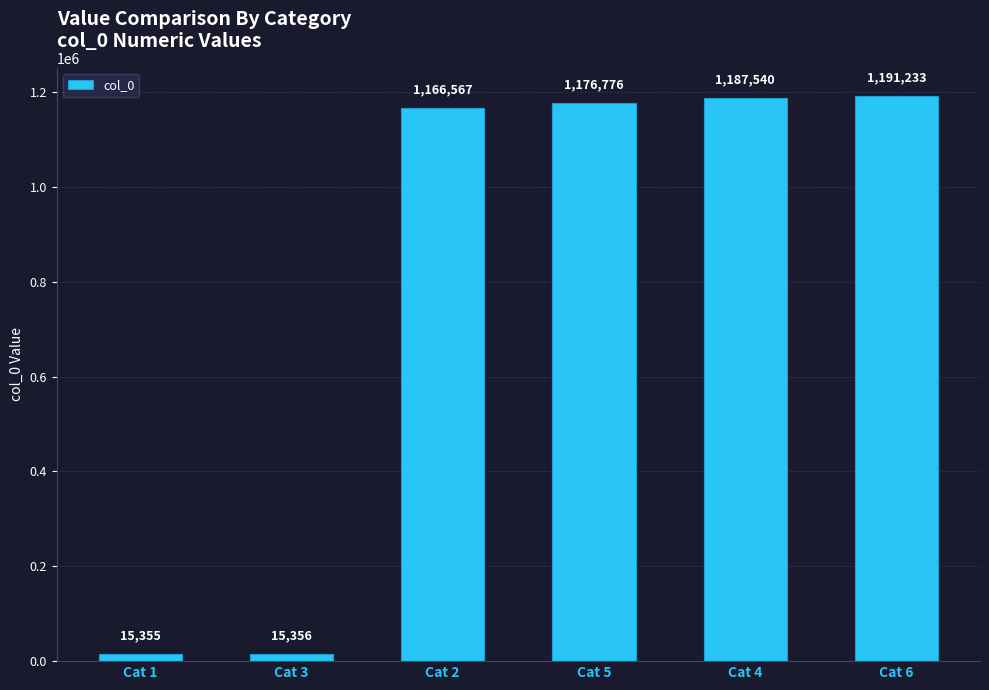

Where is the data nearest to the value 603294?

Cat 2